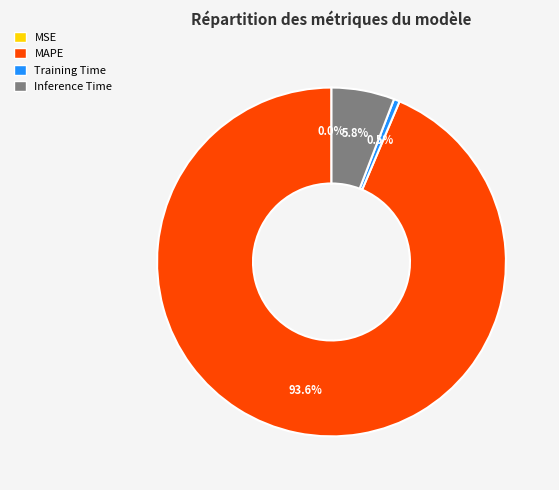

Combined, what portion of the pie is Training Time and MAPE?

94.2%